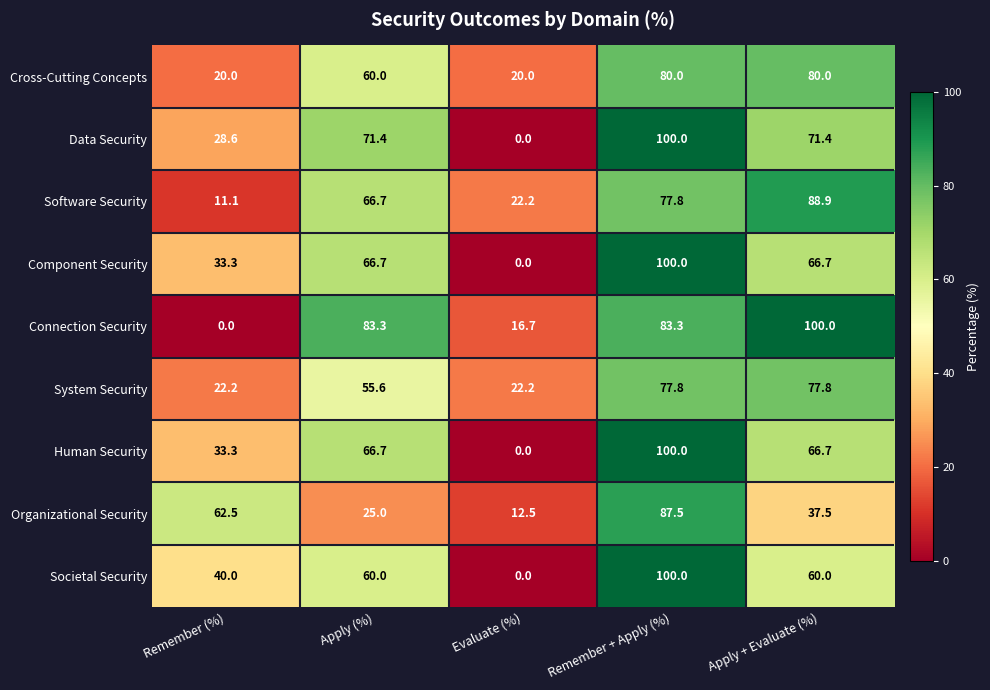

Count the number of categories in the chart.

5